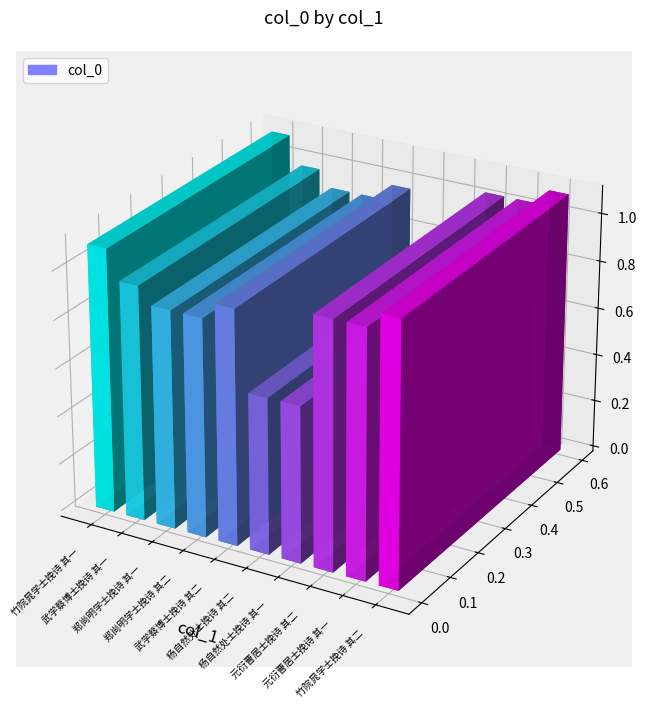

At which label does the data first exceed 975373?

竹院晁学士挽诗 其一